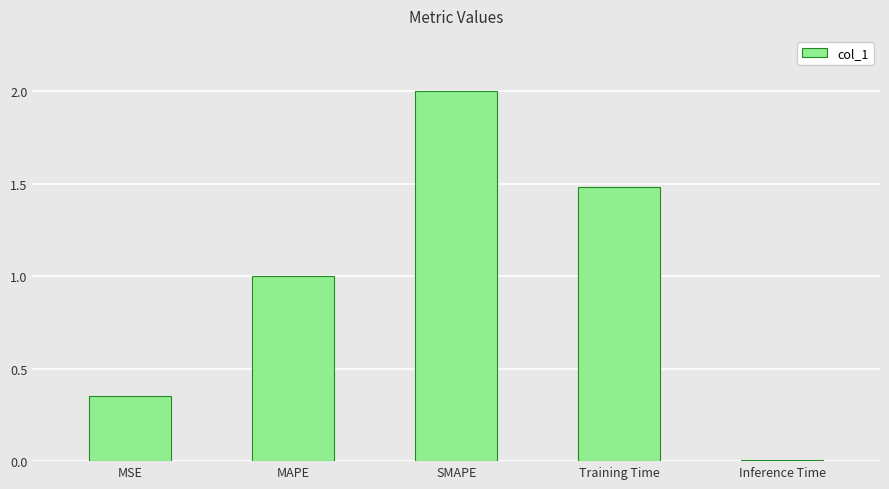

The value at MSE is 0.5. True or false?

False